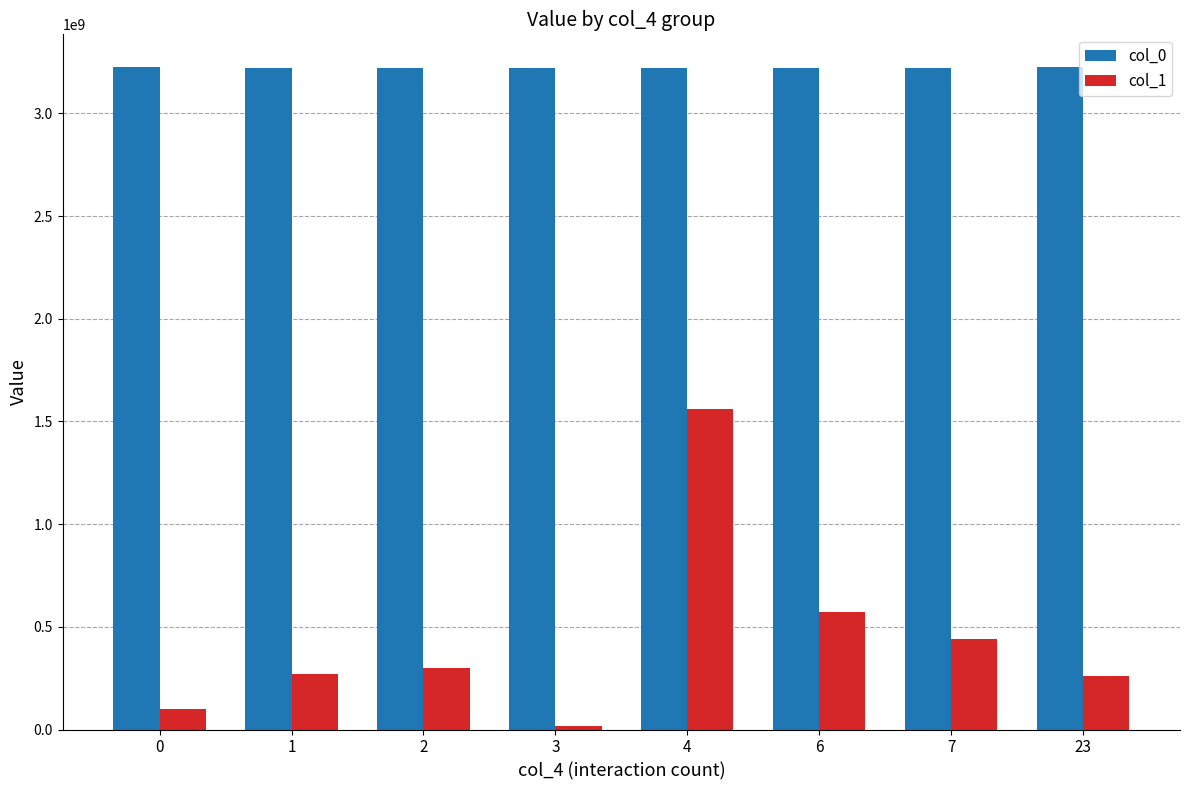

Rank the series by their maximum value, from lowest to highest.

col_1, col_0